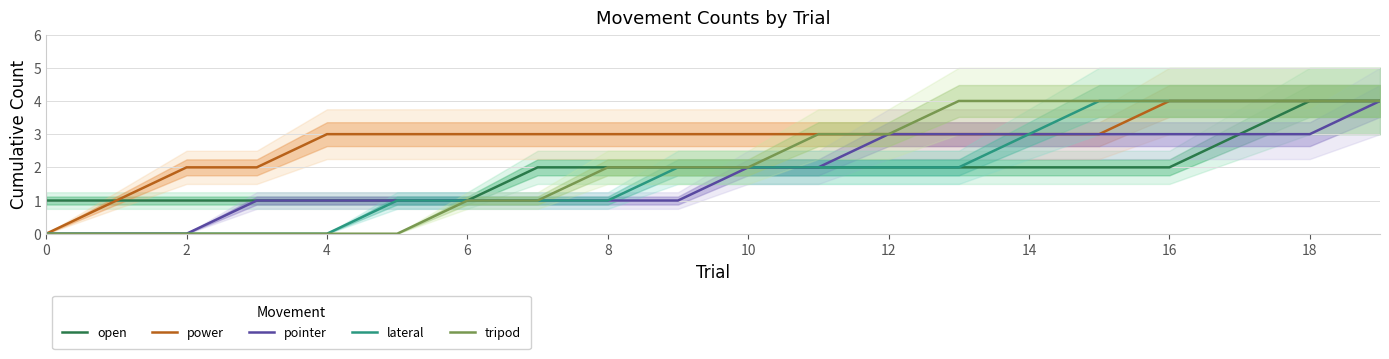

How many values in the open series exceed 2?

3